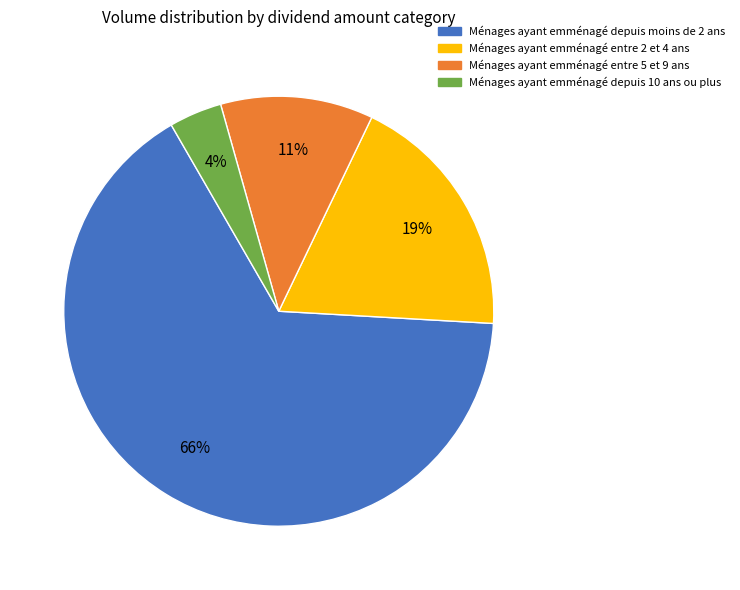

To the nearest percent, what is the difference between the largest and smallest slice percentages?

62%